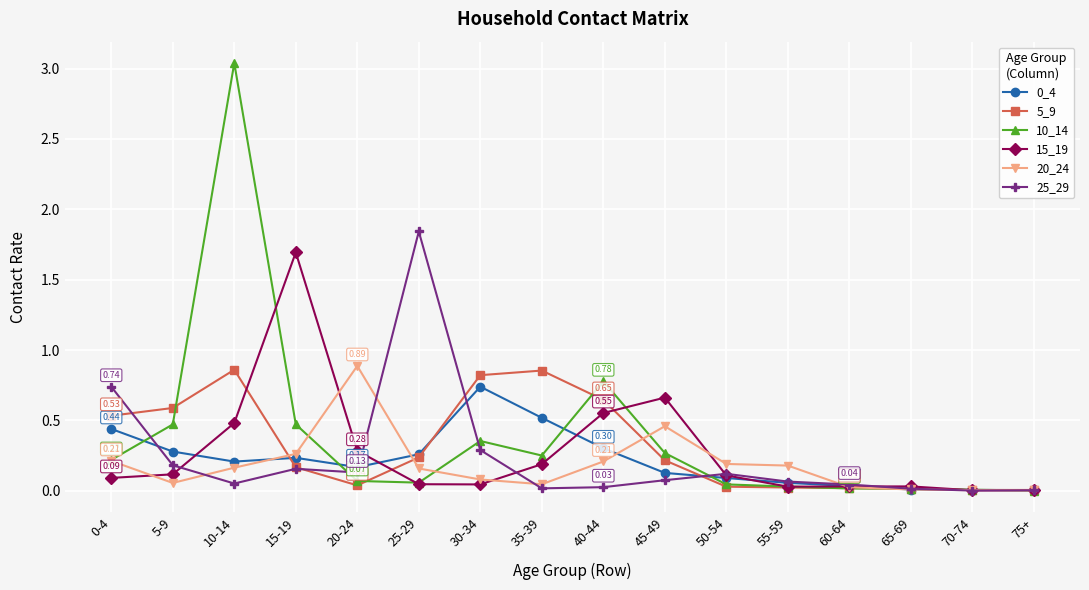

Which series has the largest range (max minus min)?

10_14